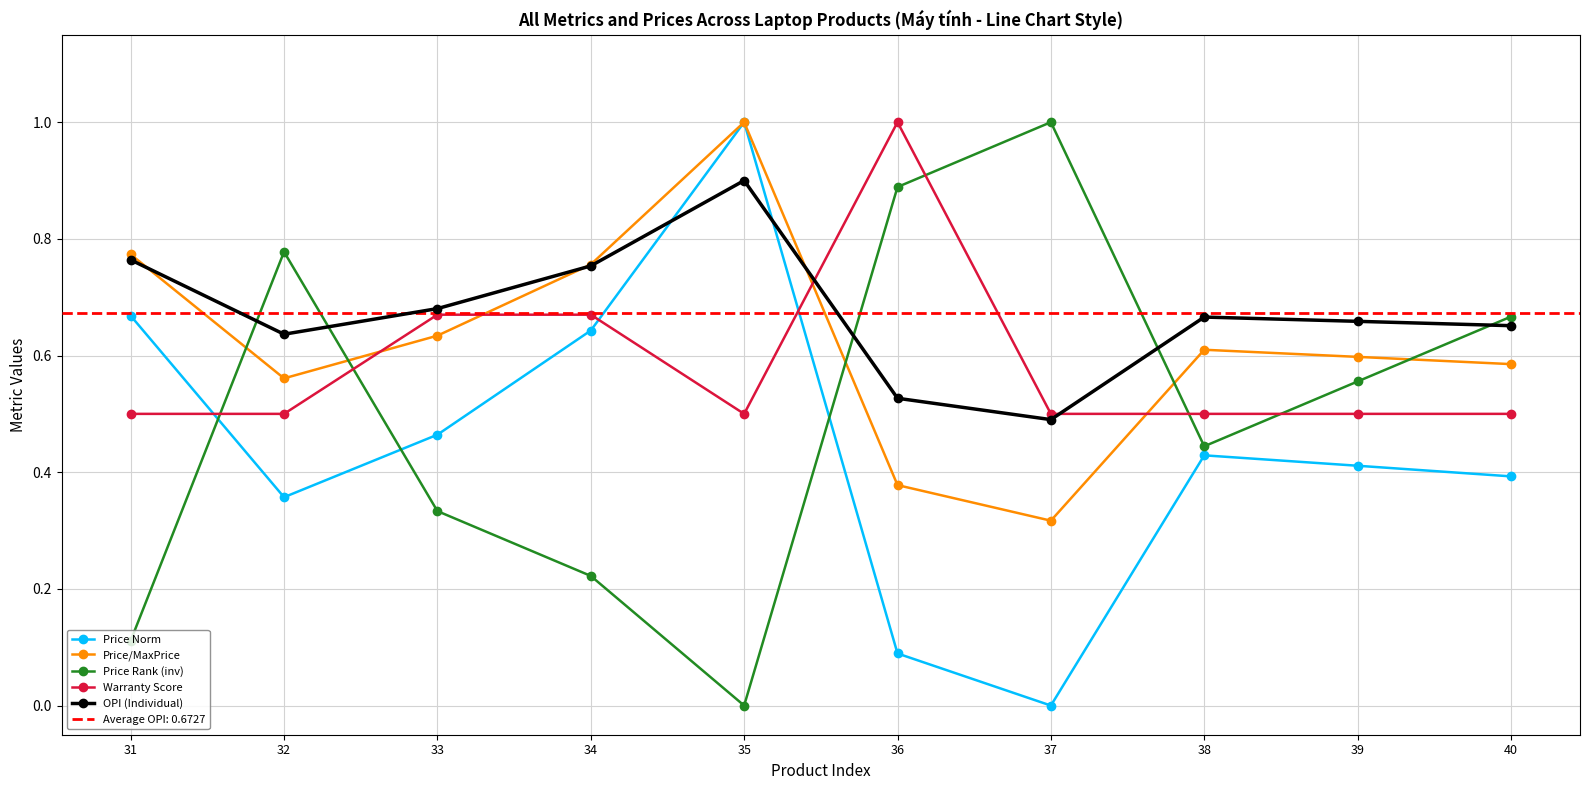

Between 36 and 33, which is larger?

33